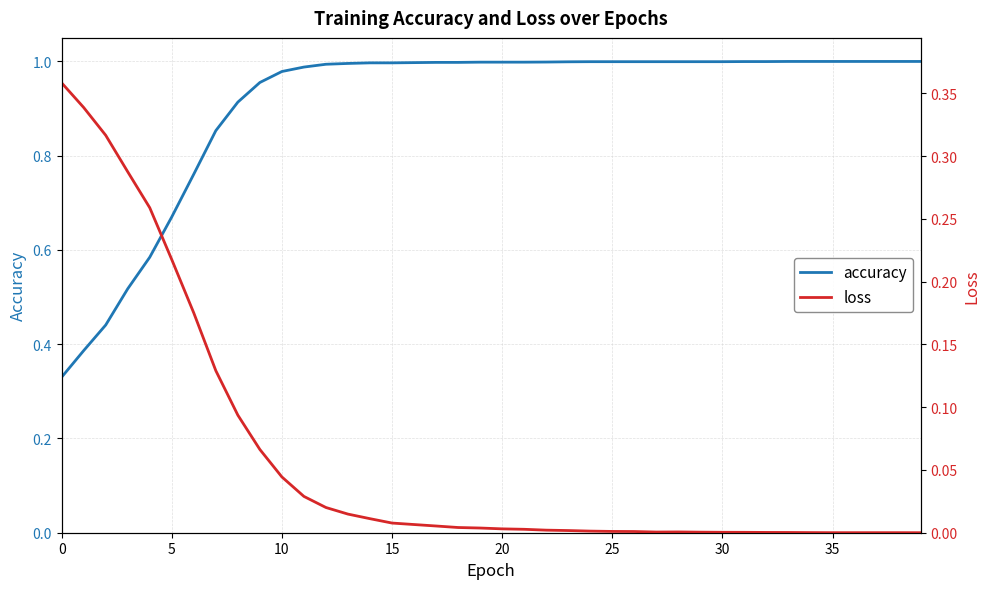

Does the chart display data point markers on the line(s)?

No